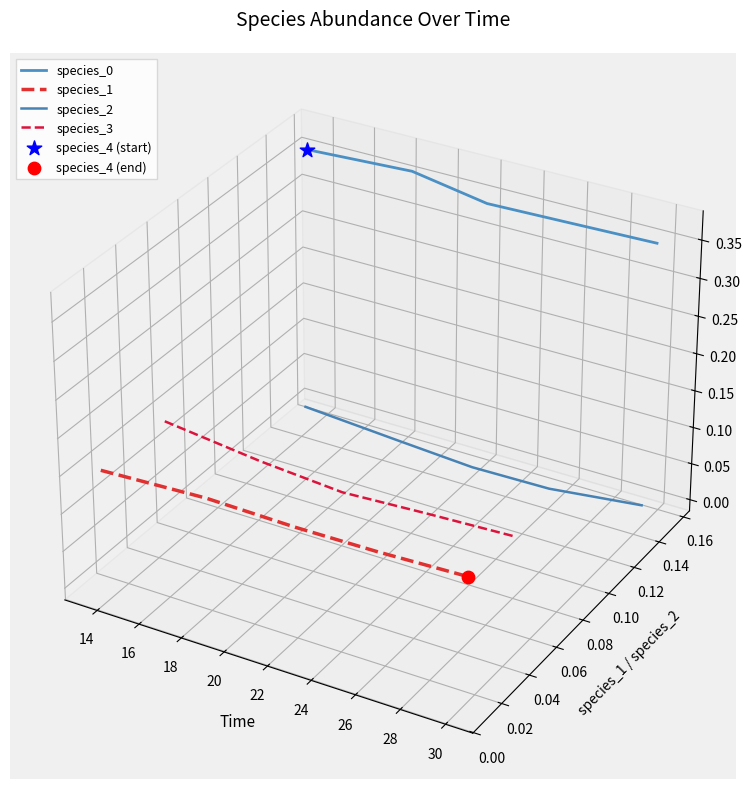

At how many categories does at least one series exceed 0?

5